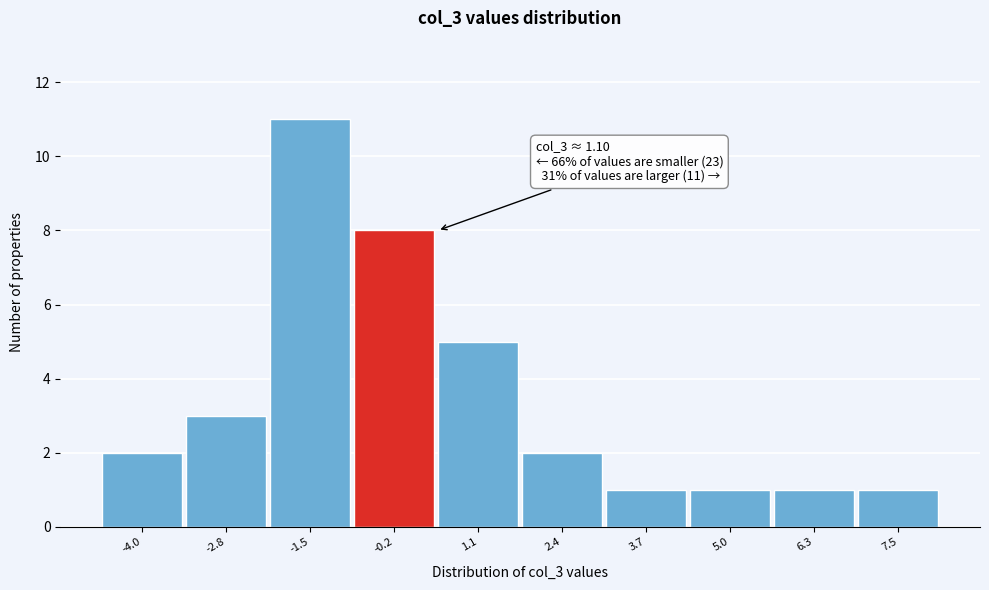

Reading left to right, what are all the values shown in this chart?

2	3	11	8	5	2	1	1	1	1